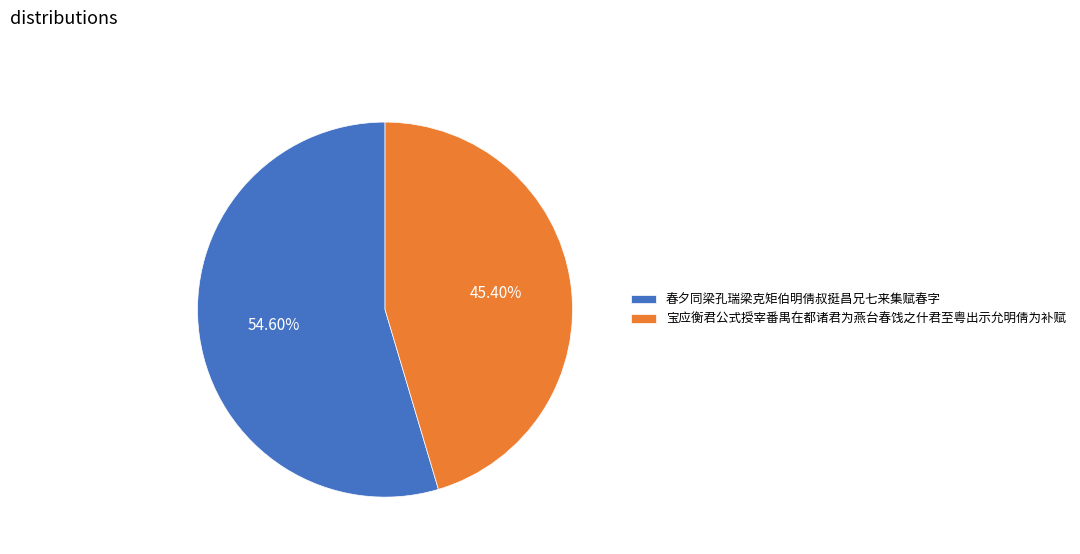

Rank the categories by value from highest to lowest.

春夕同梁孔瑞梁克矩伯明倩叔挺昌兄七来集赋春字, 宝应衡君公式授宰番禺在都诸君为燕台春饯之什君至粤出示允明倩为补赋